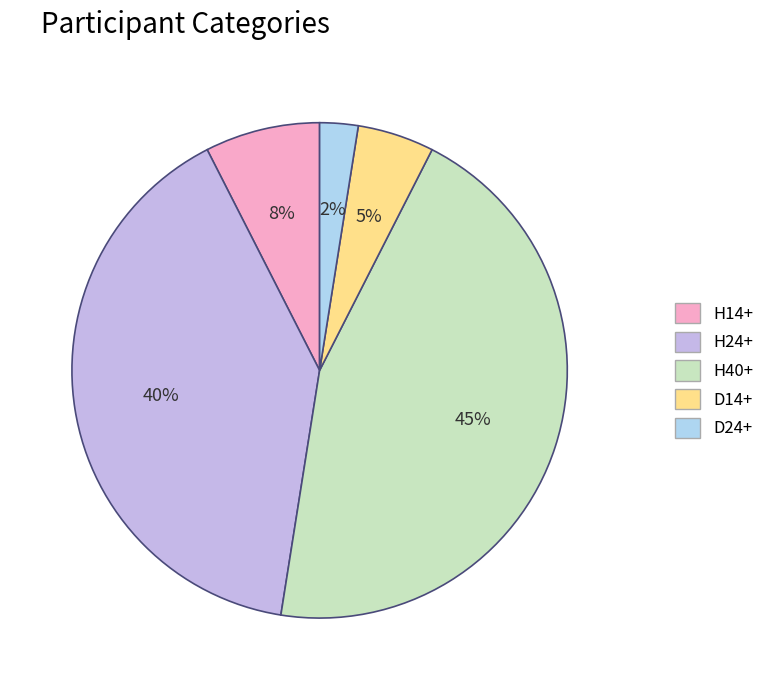

What is the total percentage of H40+ and D24+?

47.5%